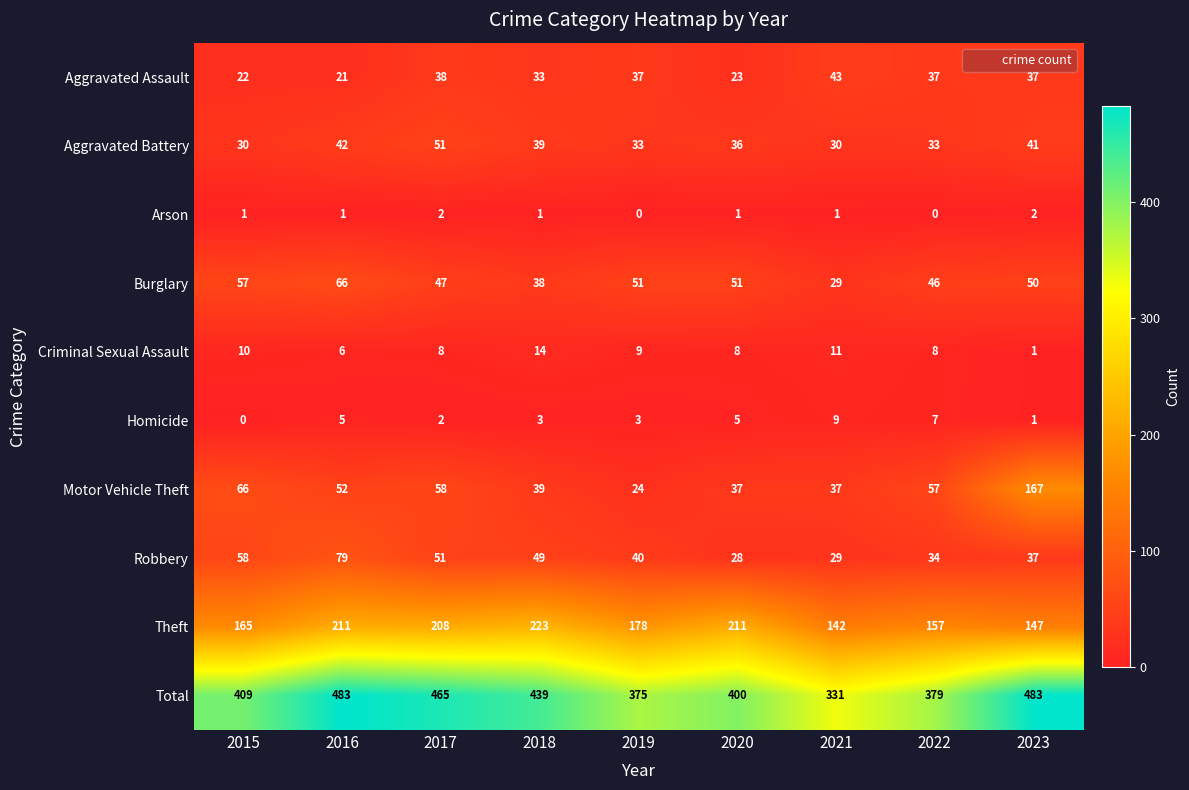

The Criminal Sexual Assault series shows 5 at 2017. True or false?

False